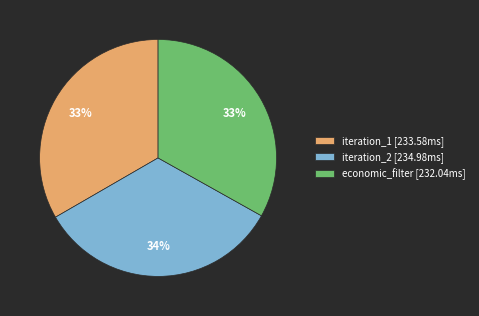

Do economic_filter [232.04ms] and iteration_2 [234.98ms] together represent more than half of the pie?

Yes